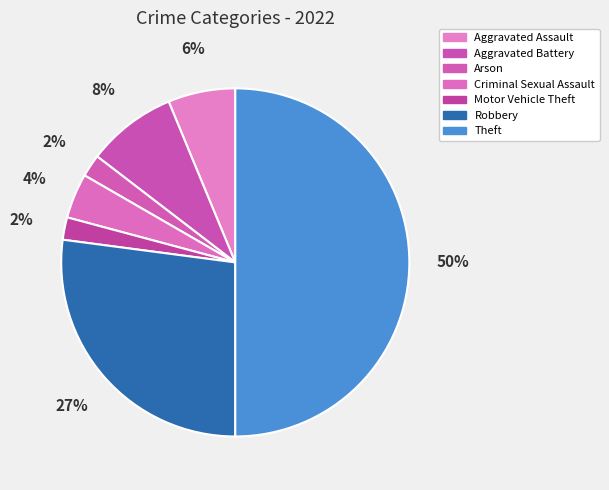

How many slices are in this pie chart?

7